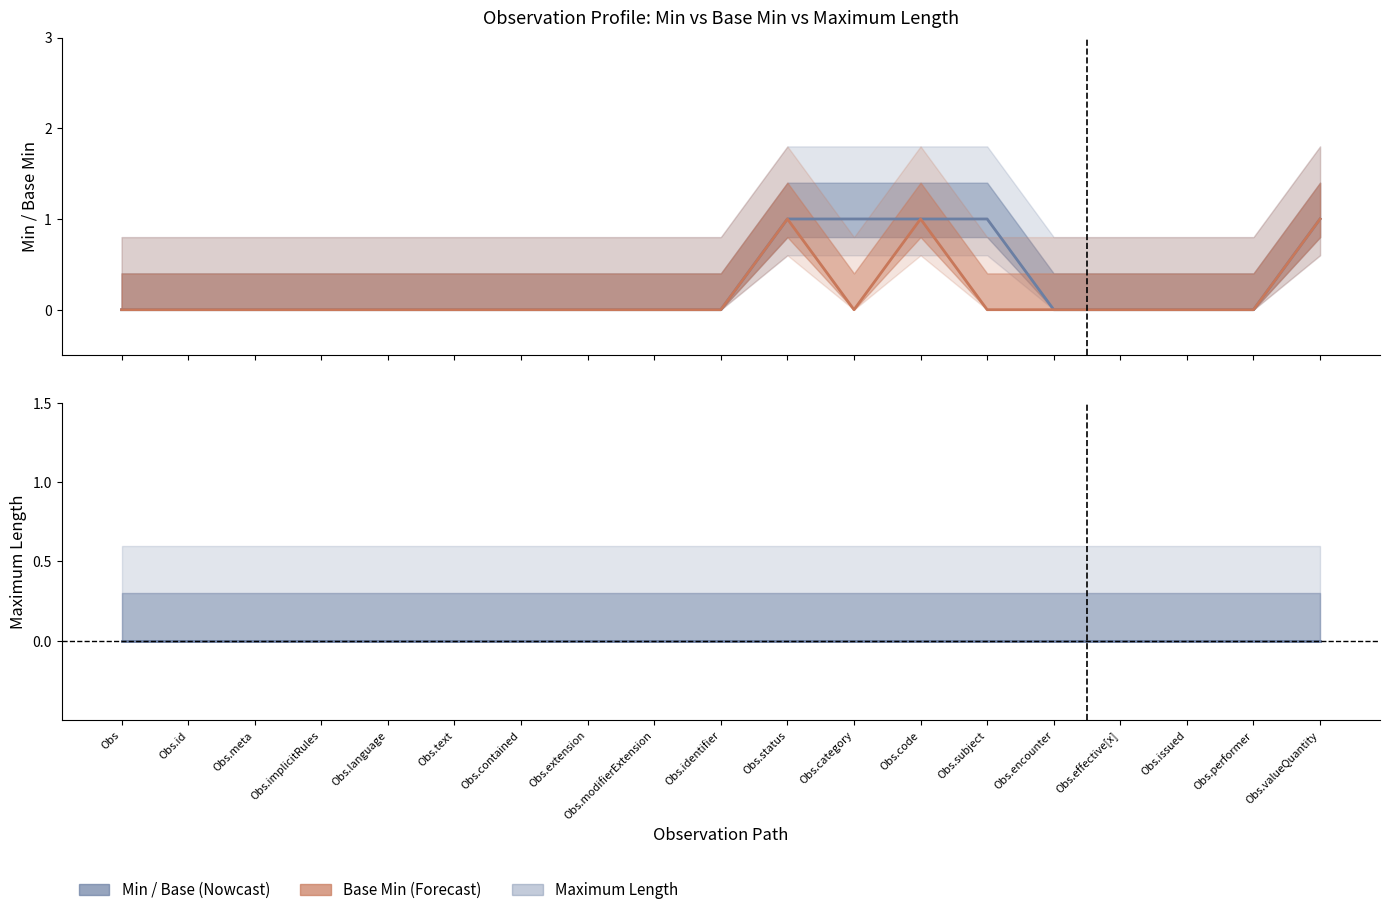

Count the number of data series in this chart.

3